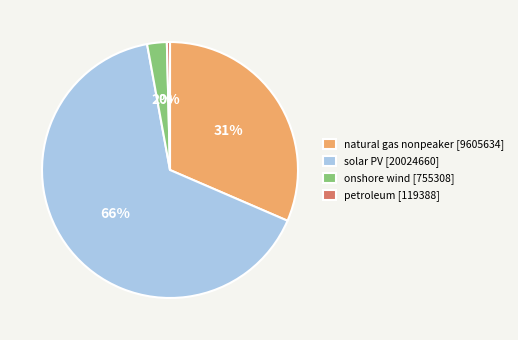

Is there a majority slice in this chart?

Yes